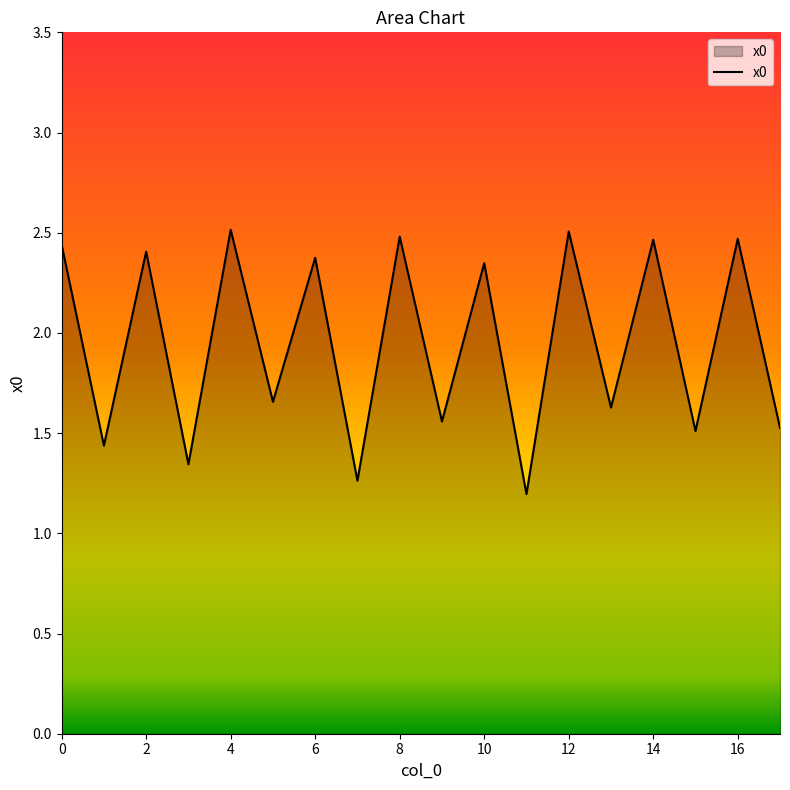

What is the smallest value displayed?

1.2